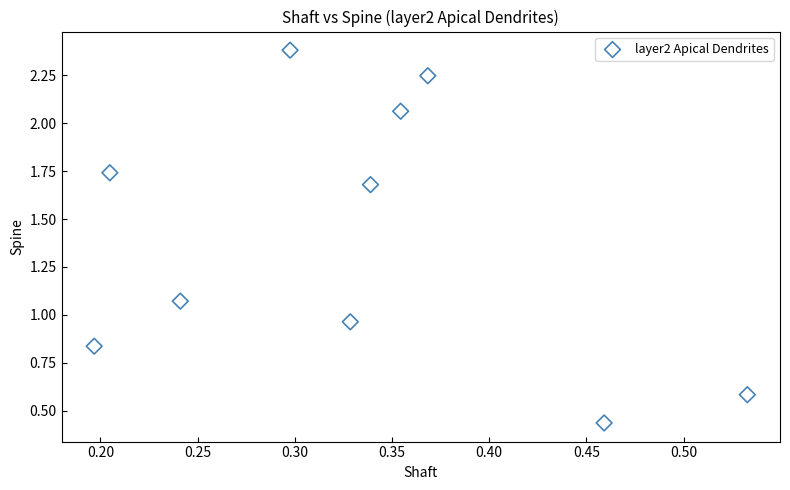

What is the range of X values (max minus min)?

0.3